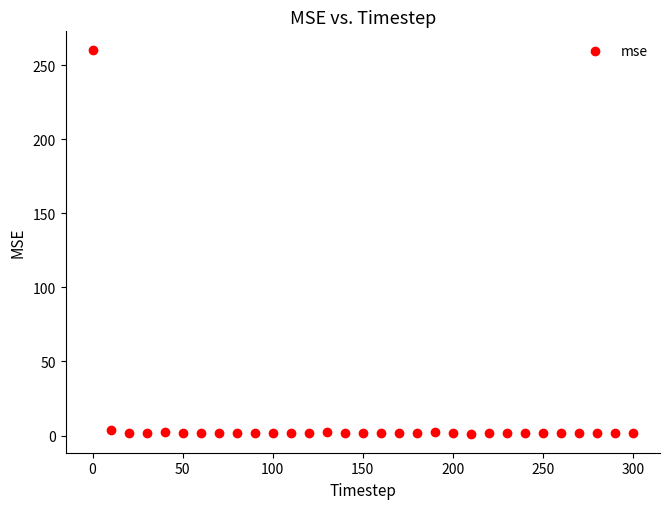

What is the range of X values (max minus min)?

300.0